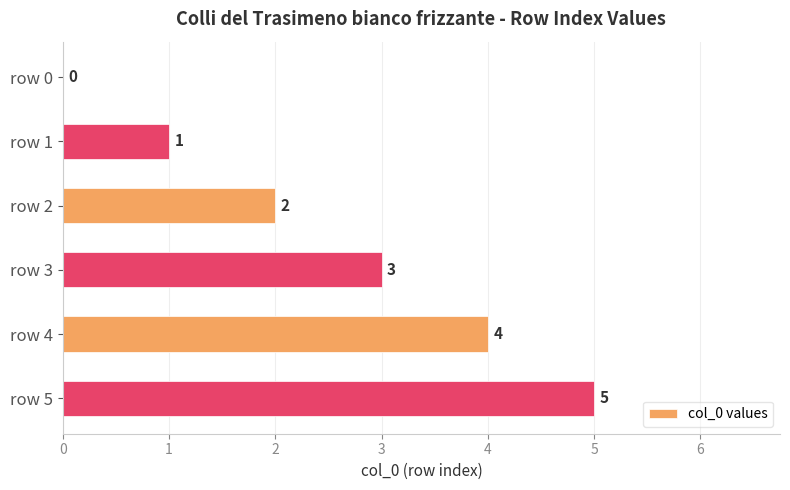

How many values are between 1 and 4?

4